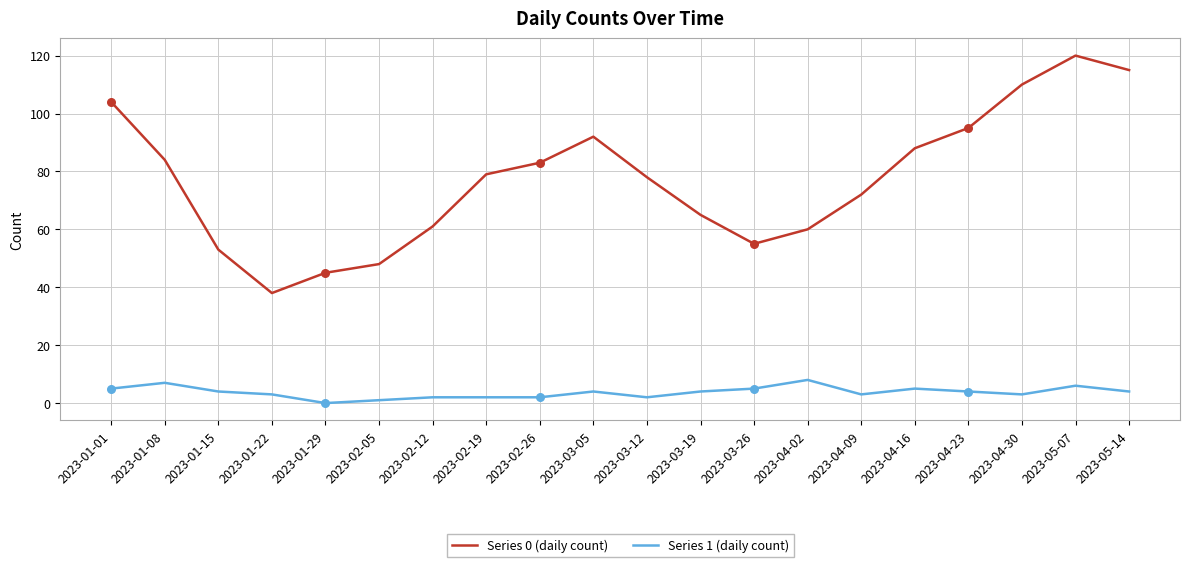

Is the value of Series 1 (daily count) at 2023-04-16 greater than the value of Series 0 (daily count) at 2023-02-26?

No